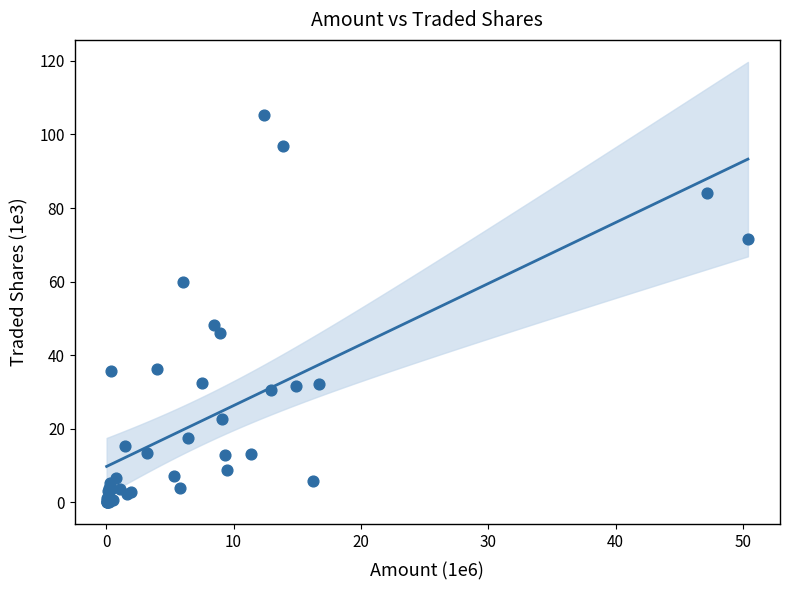

What Y value in the scatter plot is closest to 52?

48.1